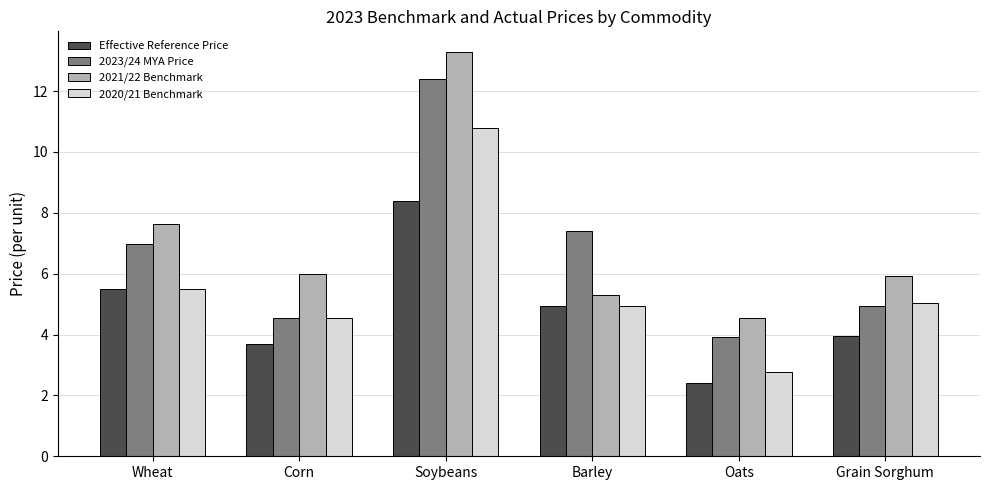

Does the chart contain stacked bars?

No